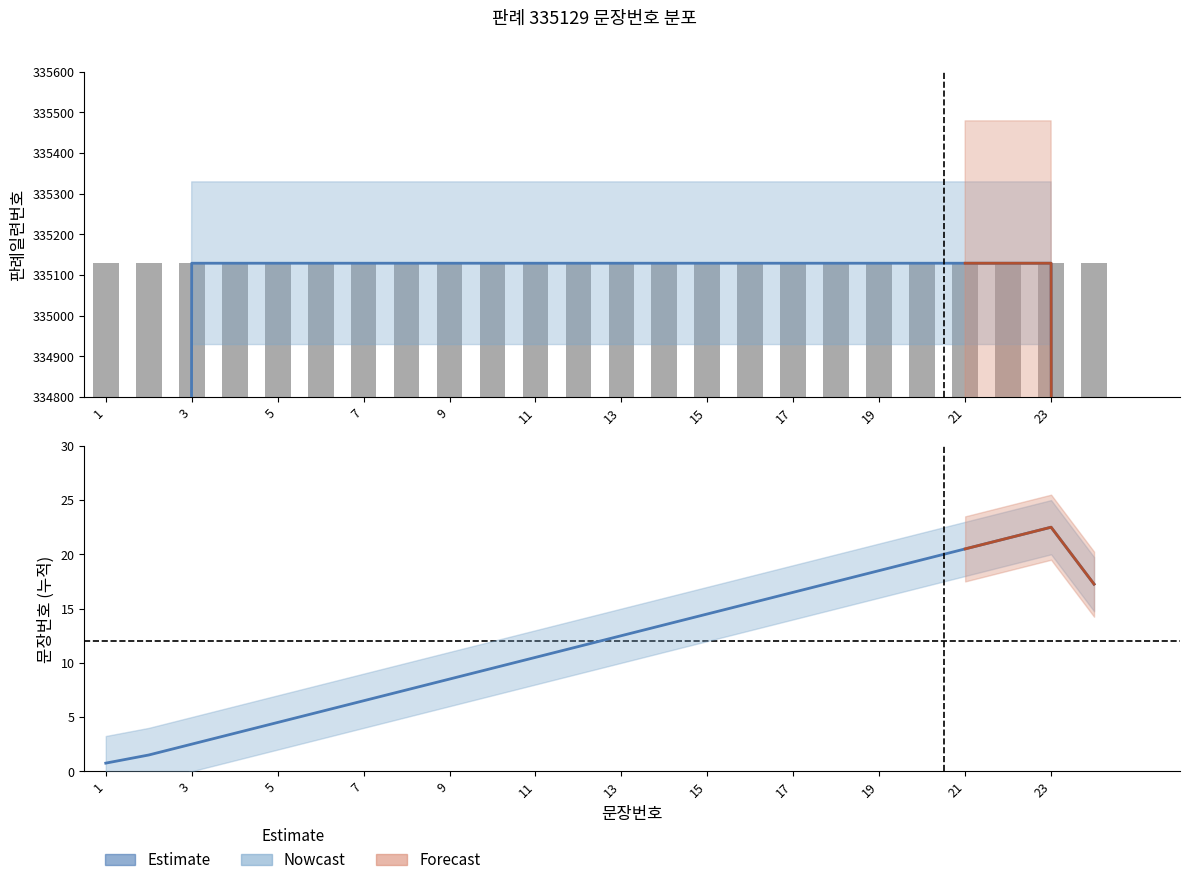

The value at 9 is 8.5. True or false?

True